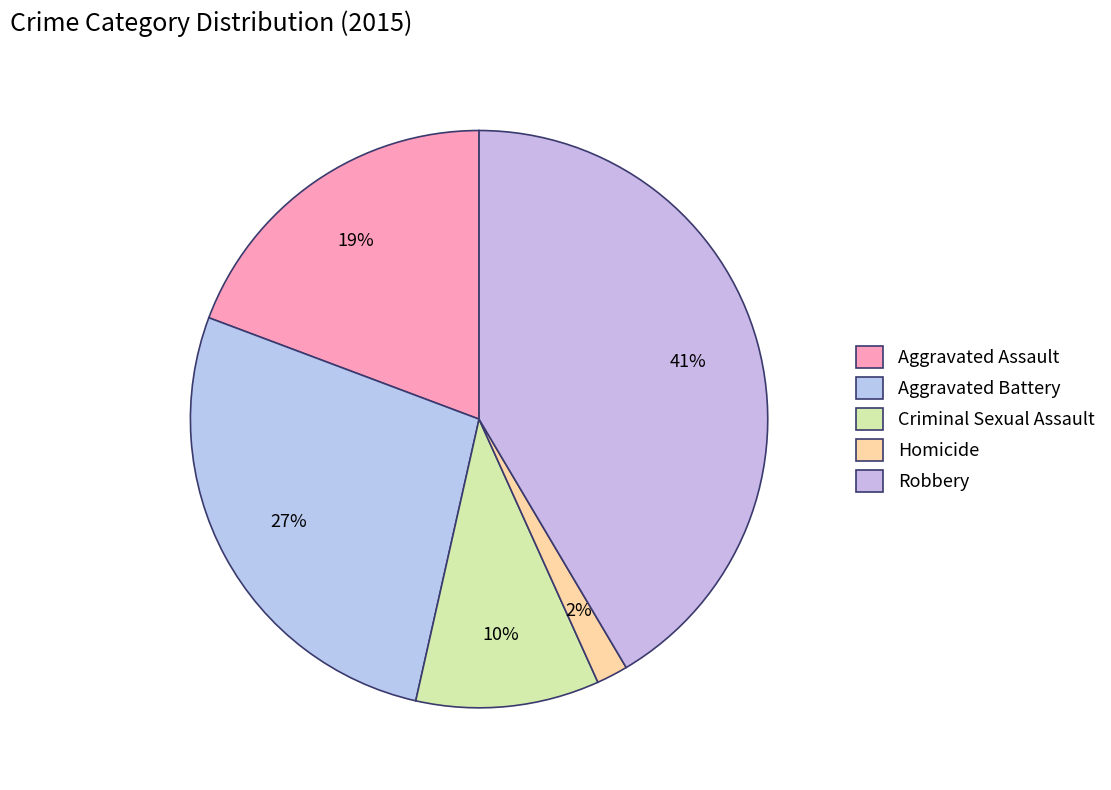

What is the smallest slice in the pie chart?

Homicide